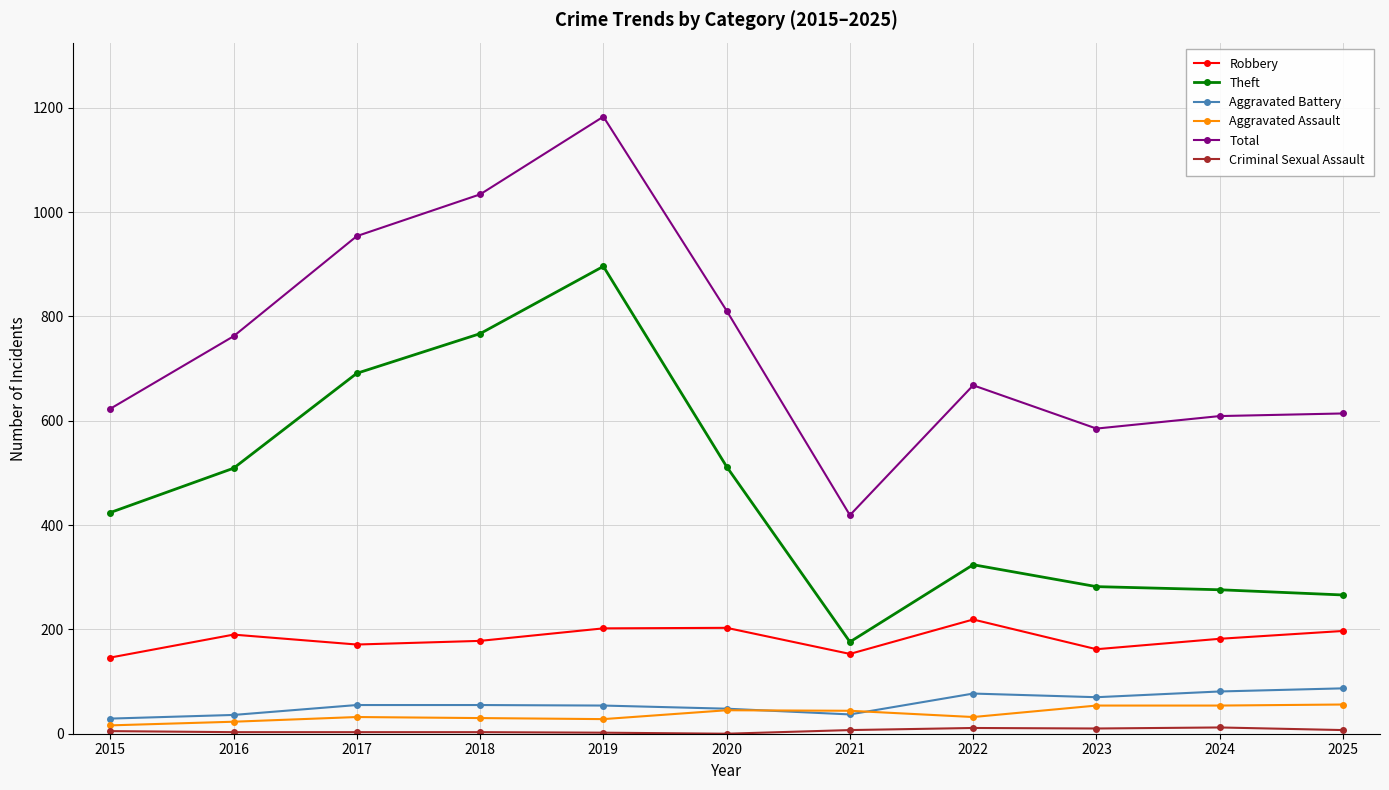

At which category does Theft reach its first local valley?

2021